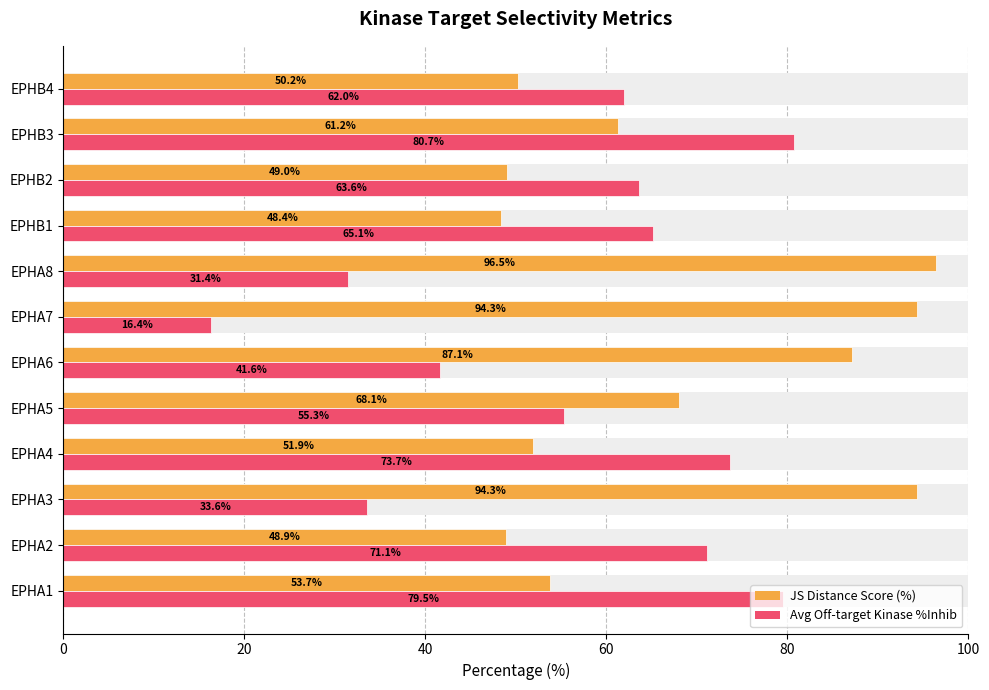

At how many categories does at least one series exceed 42?

12